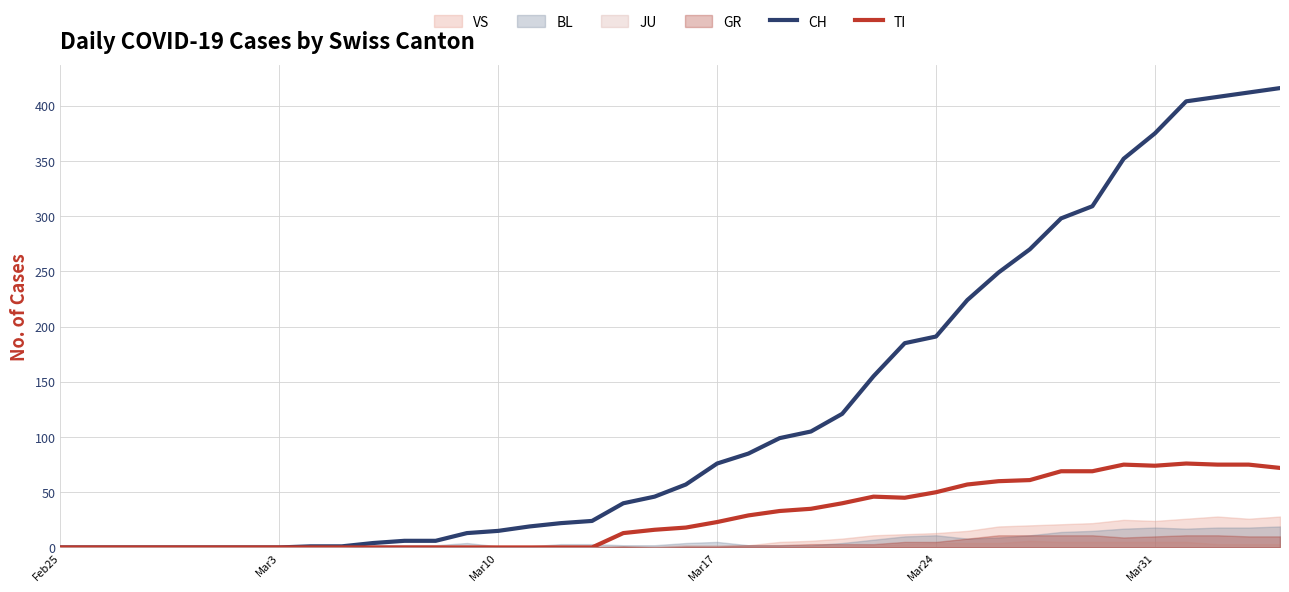

Which series has the largest total across all categories?

CH